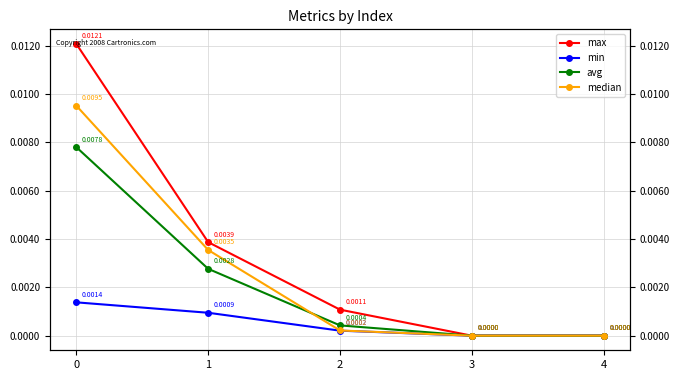

How many lines are shown in the chart?

4